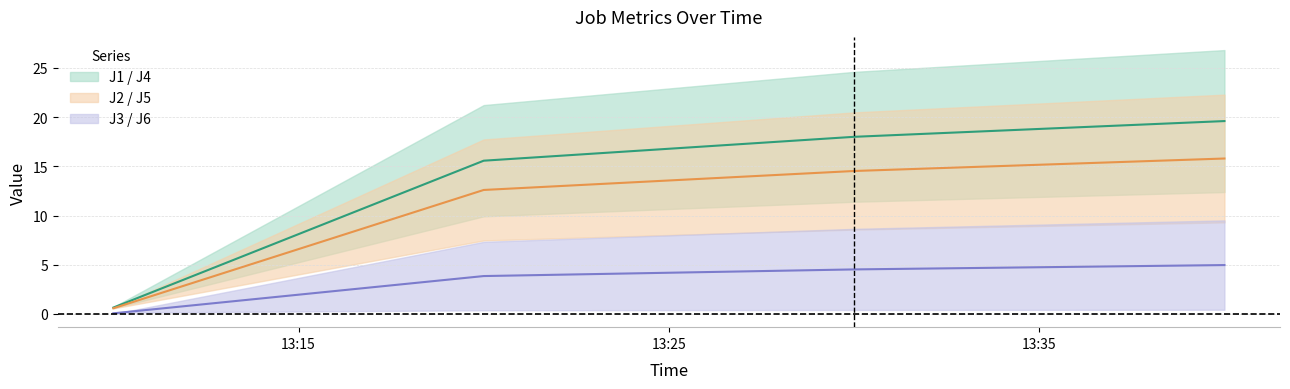

What is the difference between the maximum and minimum values in the J2 / J5 mid series?

15.2